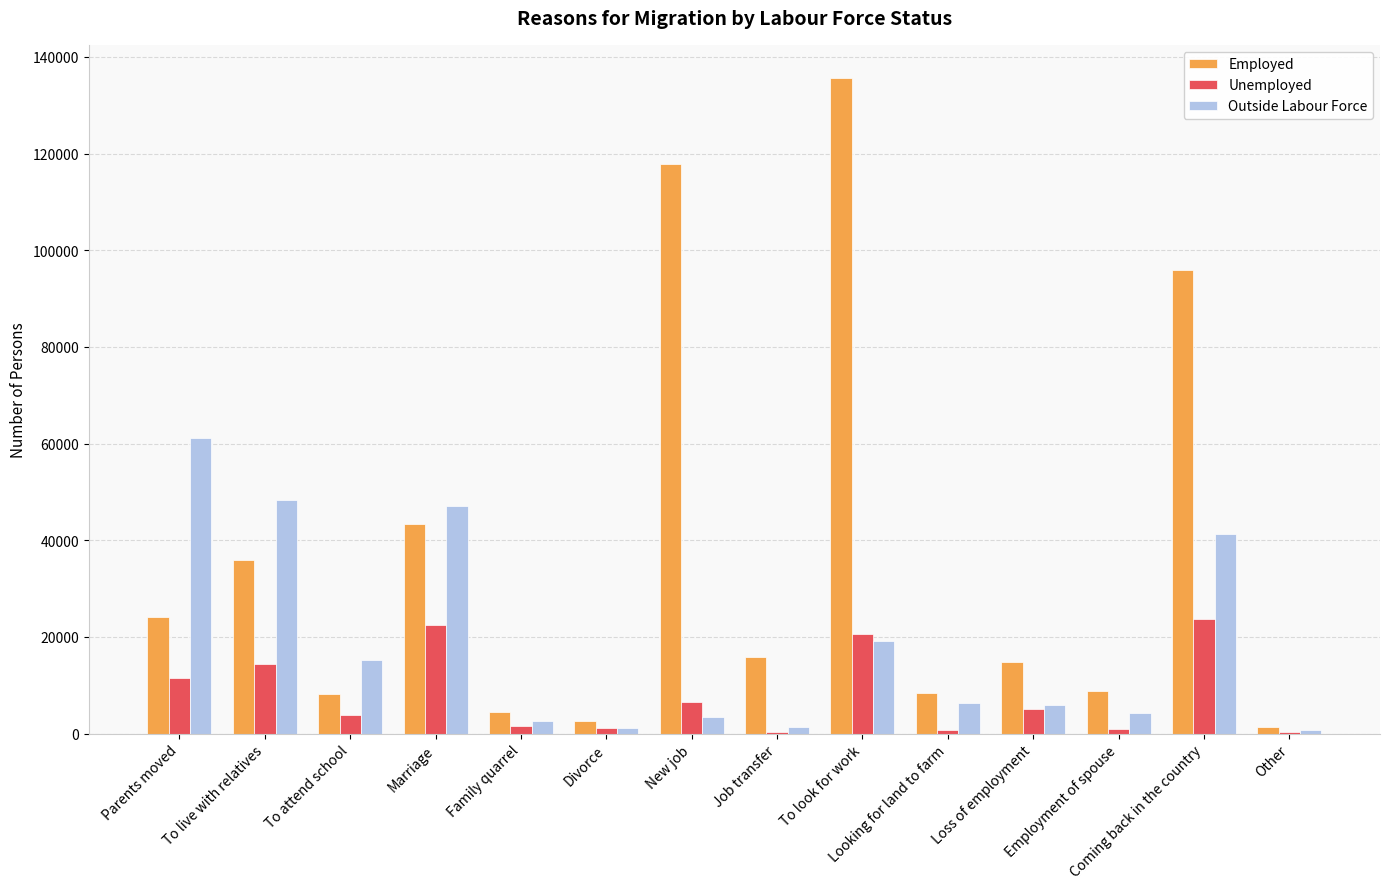

What is the greatest value displayed?

135707